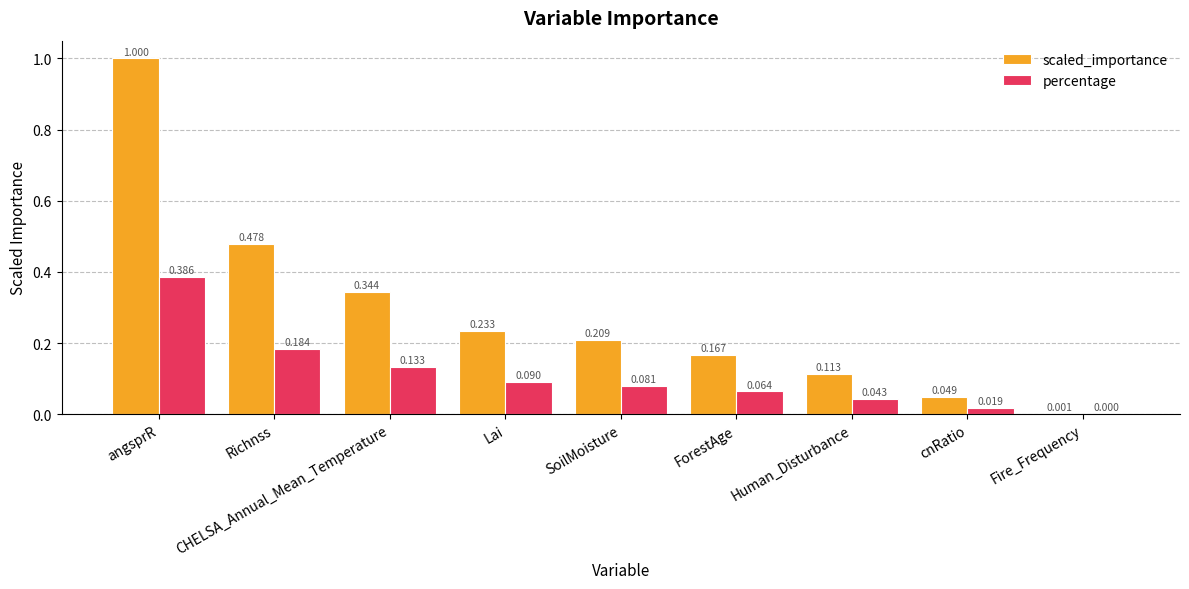

Which category has the highest value across all series?

angsprR